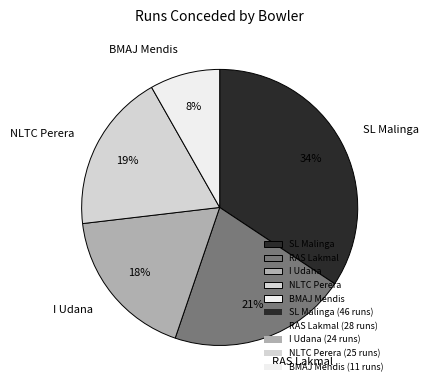

Count the number of slices in the pie.

5